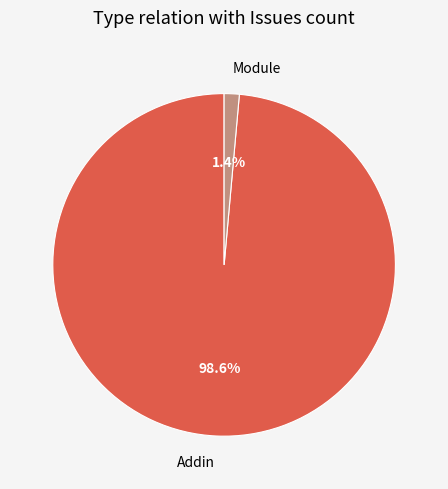

Count the number of slices in the pie.

2